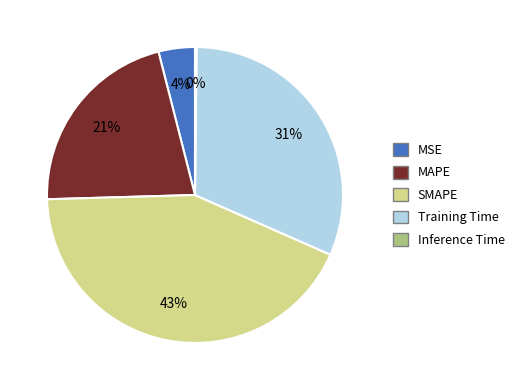

Which has a higher value, MSE or MAPE?

MAPE